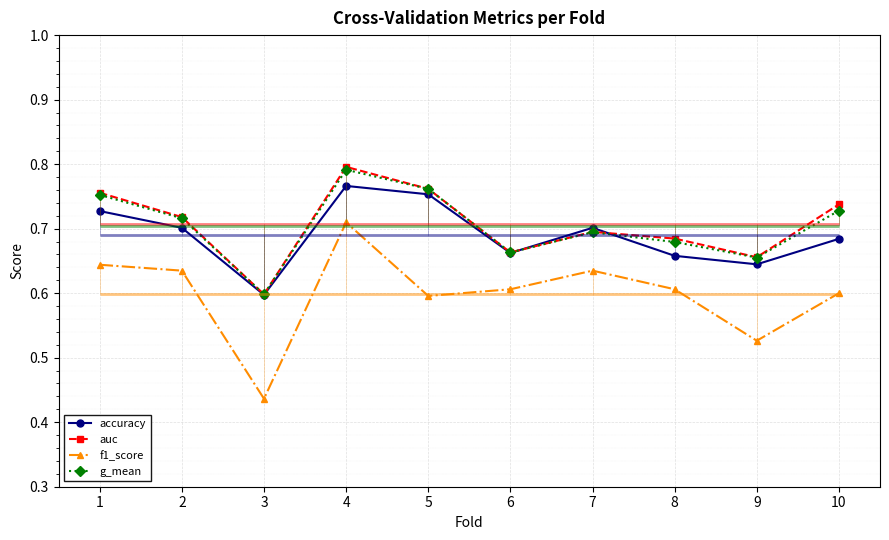

True or false: g_mean and f1_score cross at least once.

False